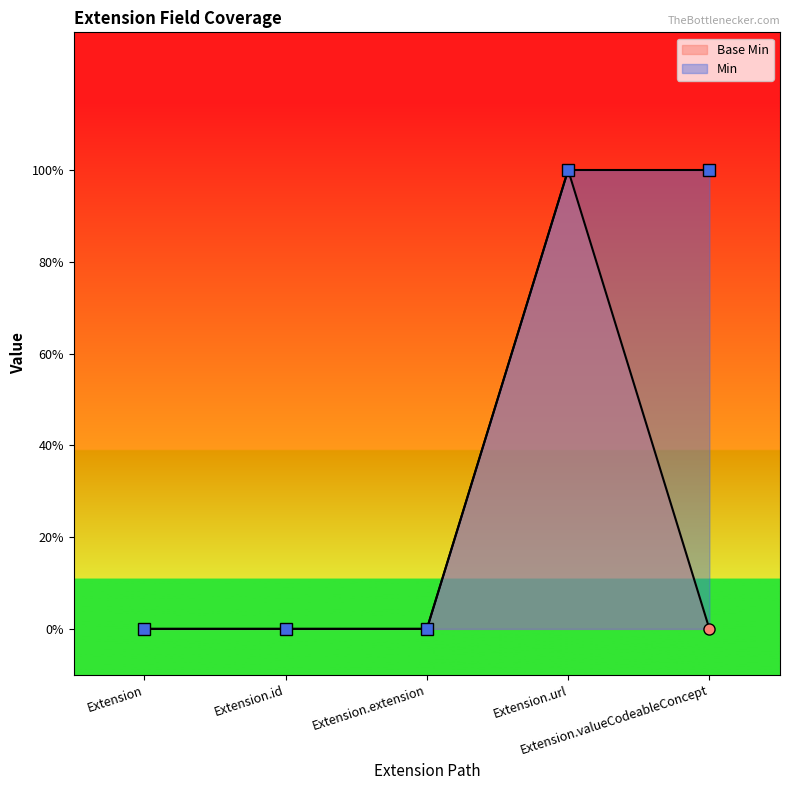

What is the value of the Base Min point at the 4th from the left?

1